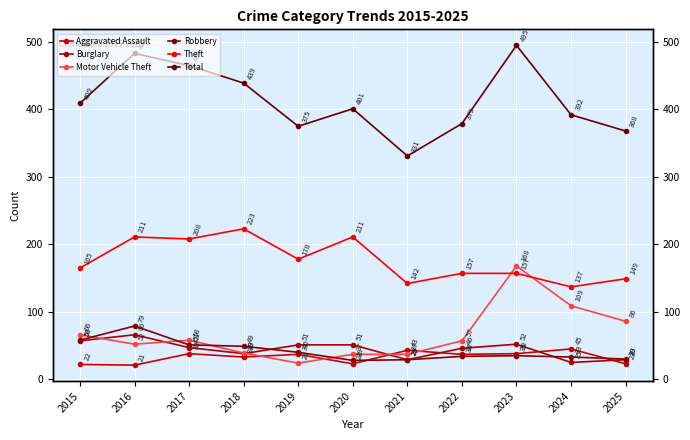

Is it true that Total equals 723 at 2018?

False